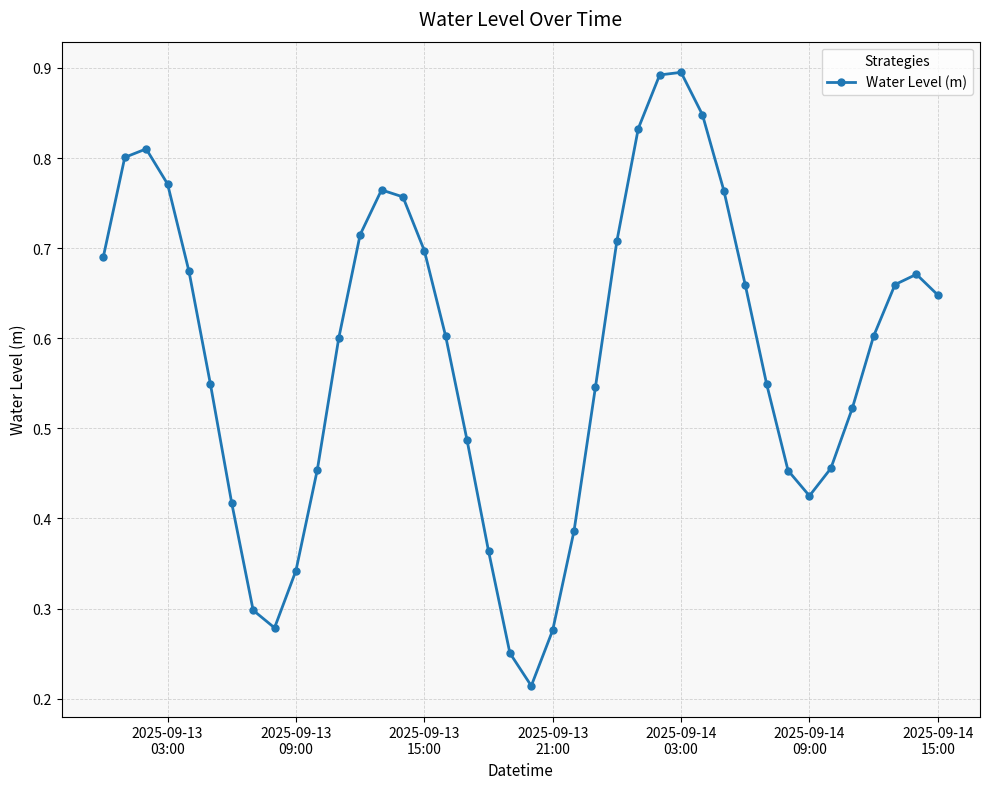

What is the sum of all values?

23.3